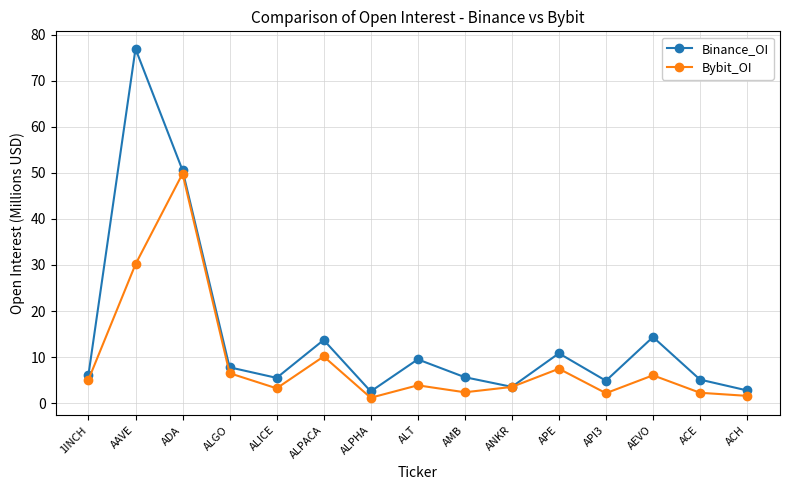

Where is the first local maximum for Bybit_OI?

ADA